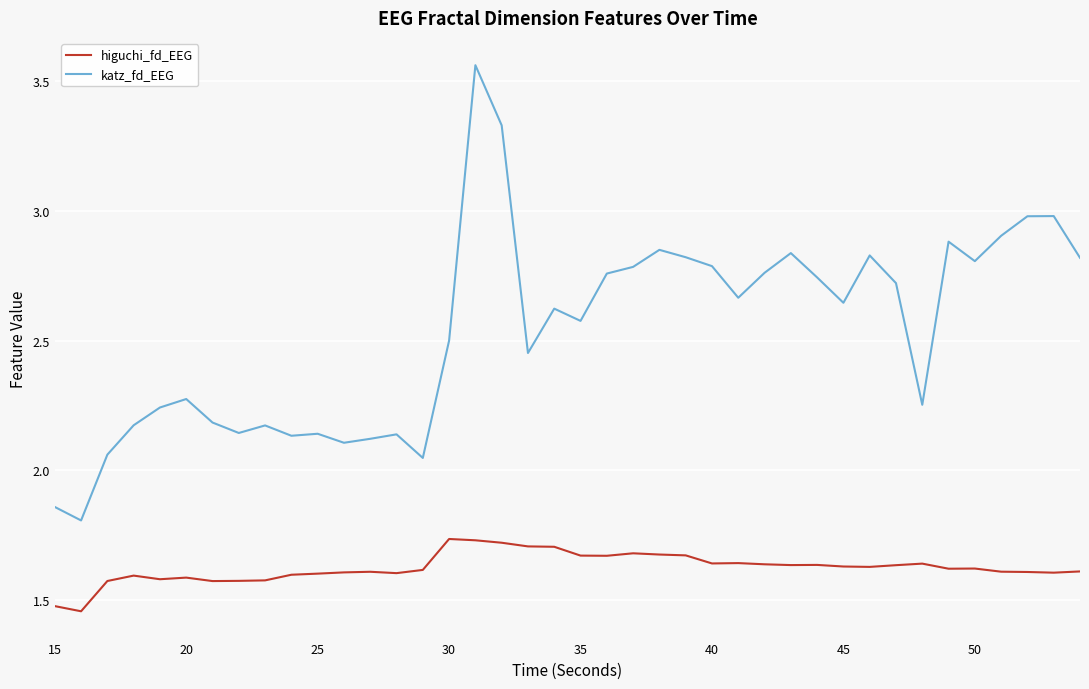

Is this an area chart (filled region under the line)?

No